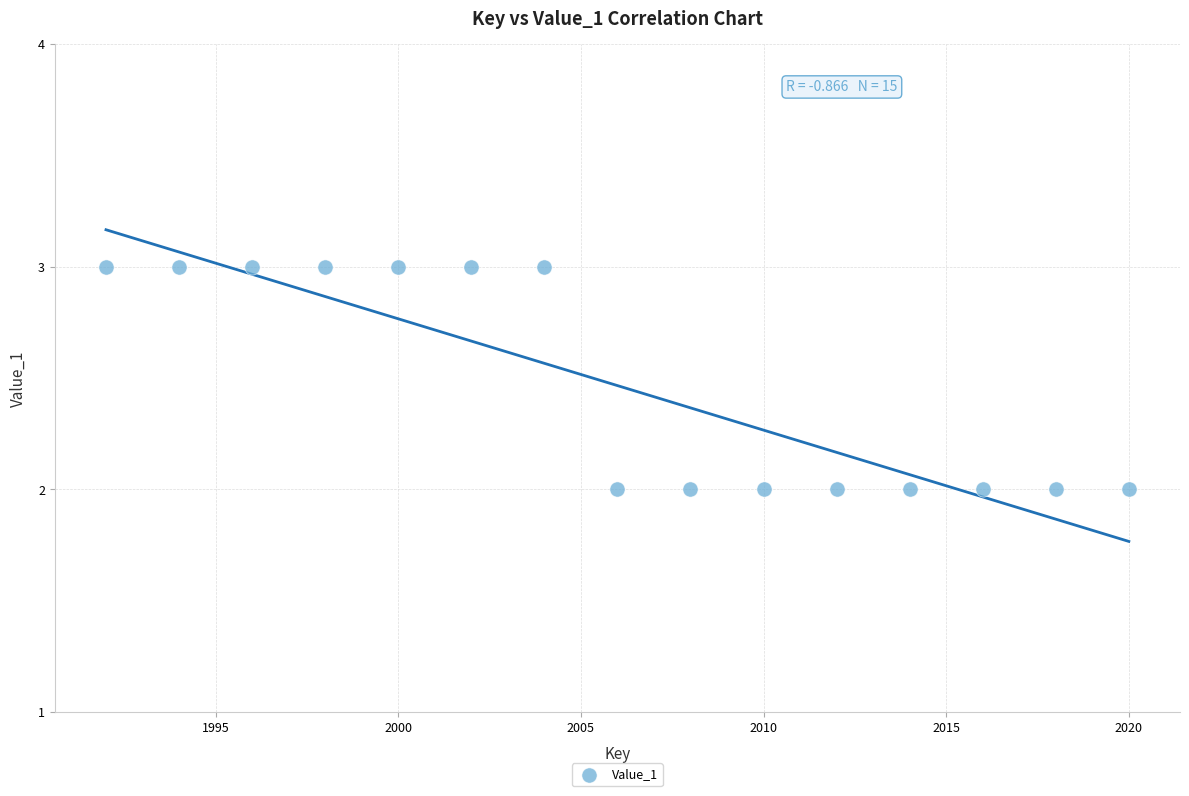

What is the range of X values (max minus min)?

28